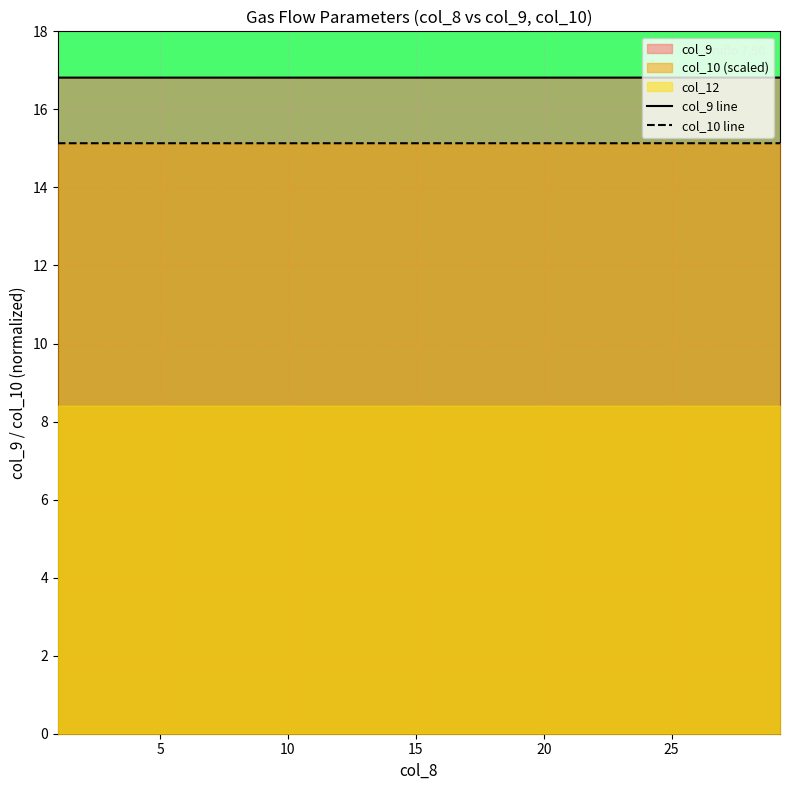

Which series has the largest total across all categories?

col_9 line